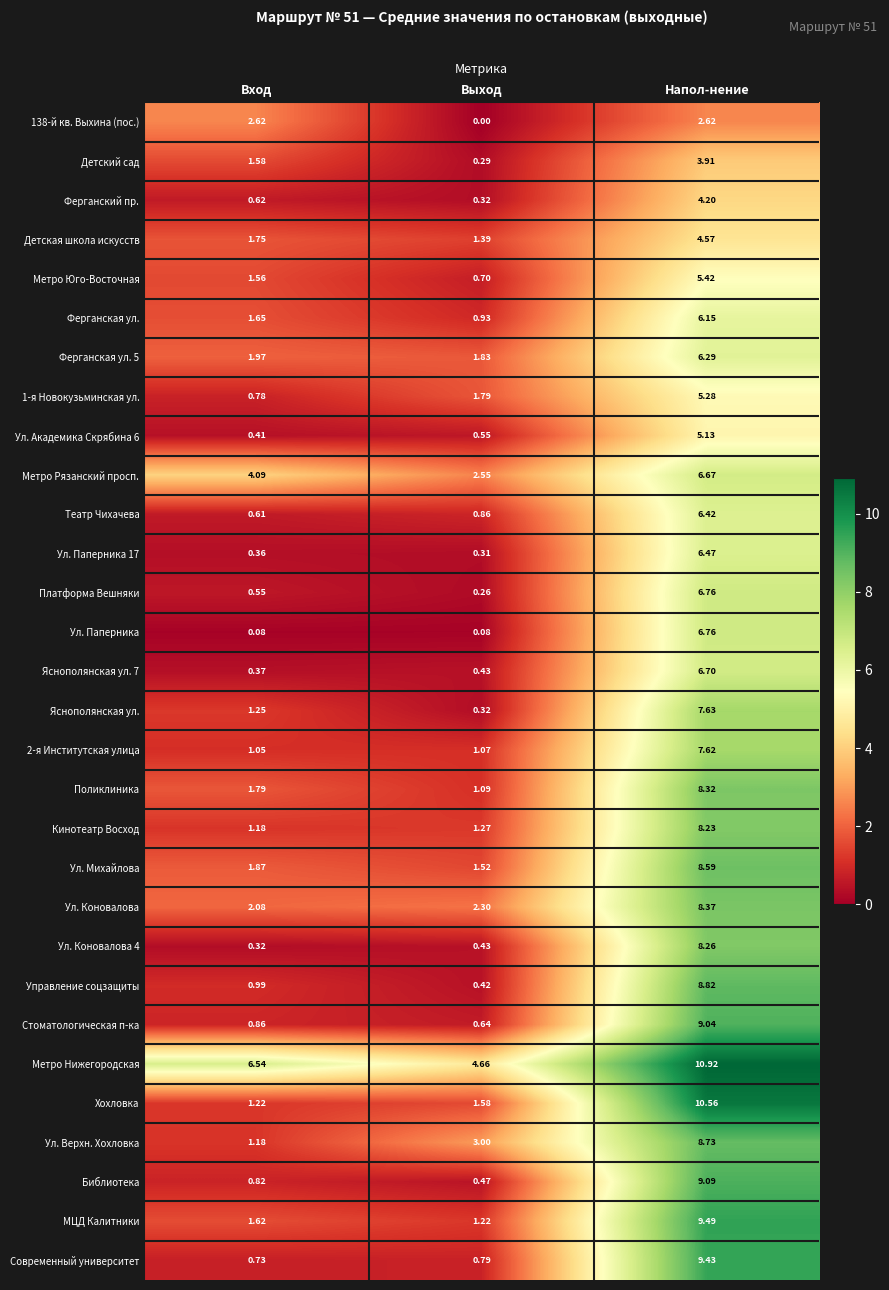

Which label corresponds to the smallest value in the chart?

Выход